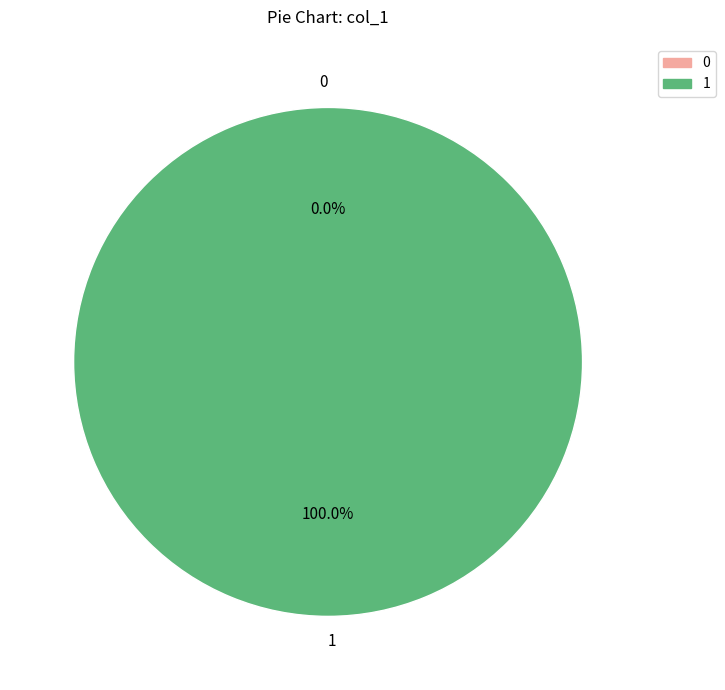

Which has a higher value, 0 or 1?

1